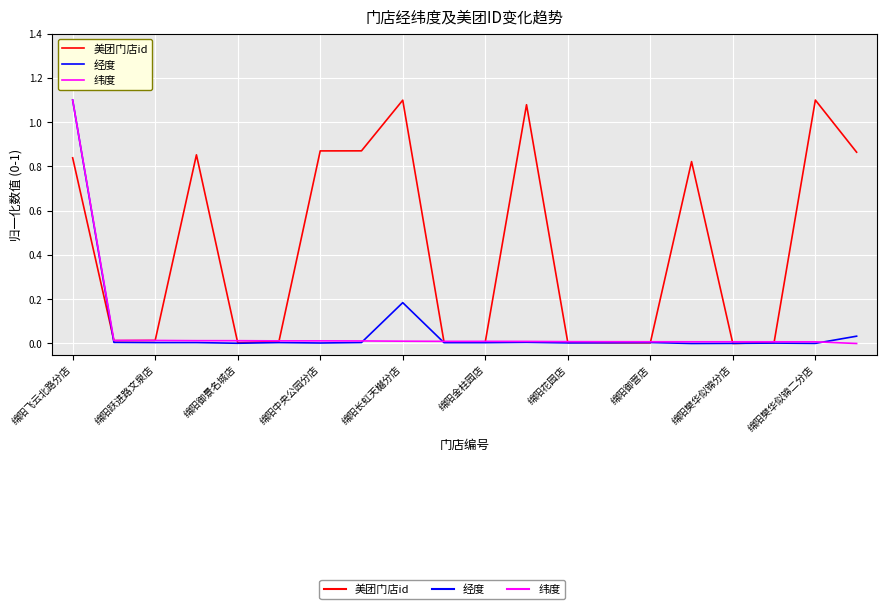

Does the chart display data point markers on the line(s)?

No